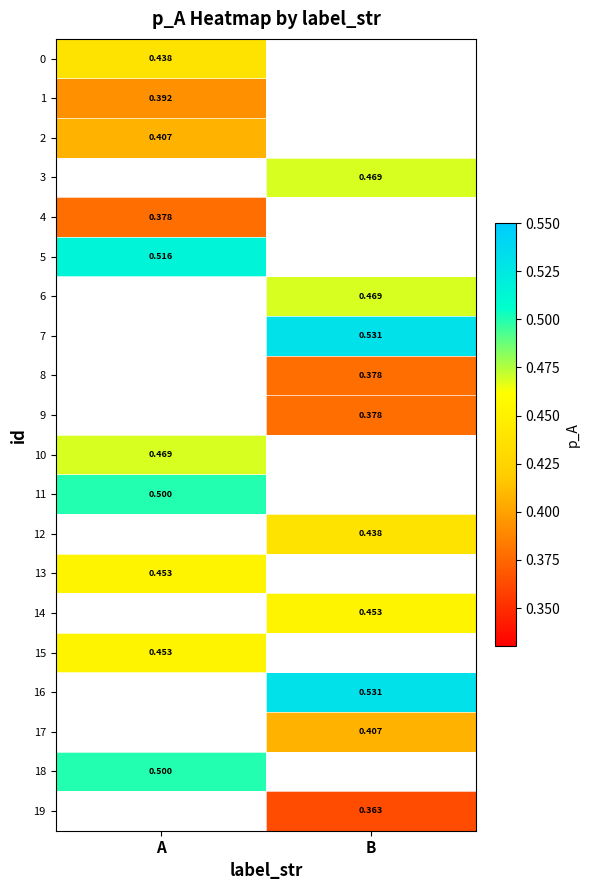

Is it true that 13 equals 0.8 at A?

False